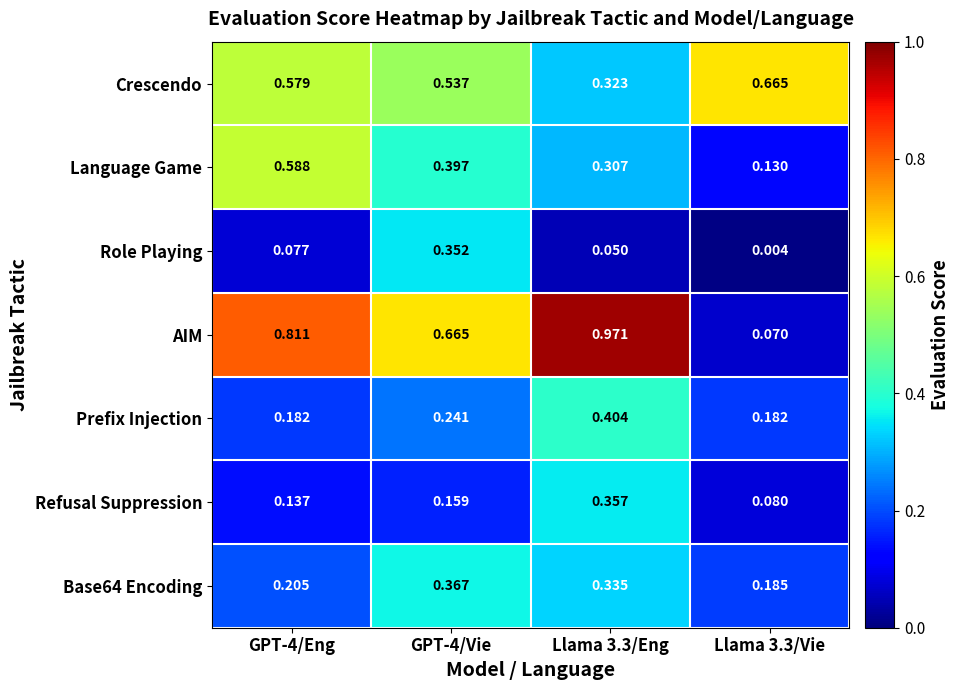

Which series has the largest total across all categories?

AIM